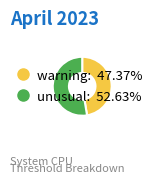

Which category has the smallest portion of the pie?

warning